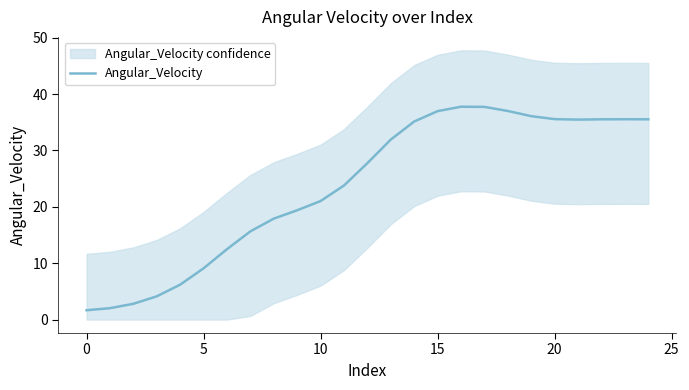

What is the value of the 20th point from the left?

36.1